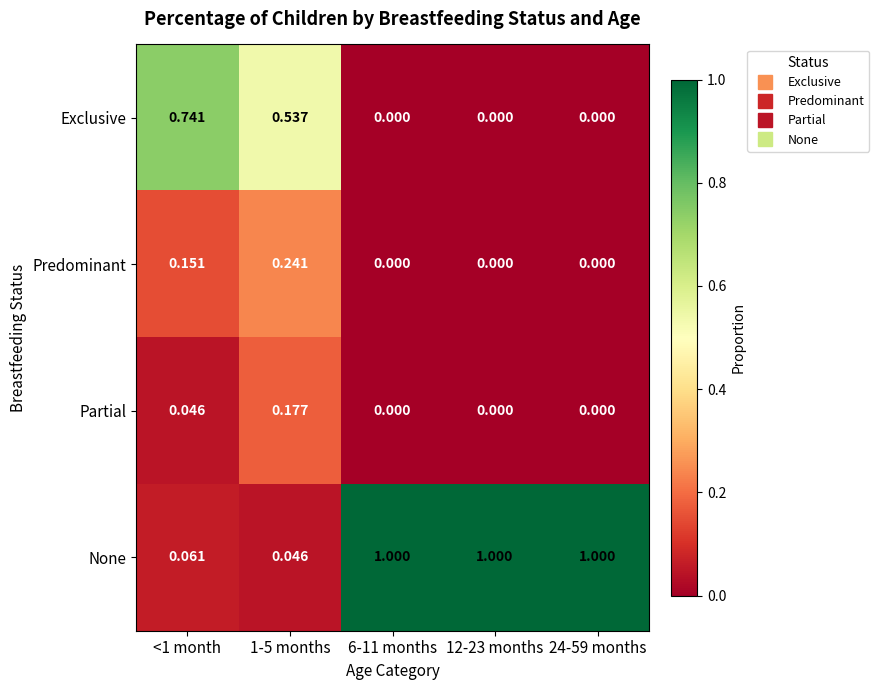

Which series changed the most between <1 month and 1-5 months?

Exclusive